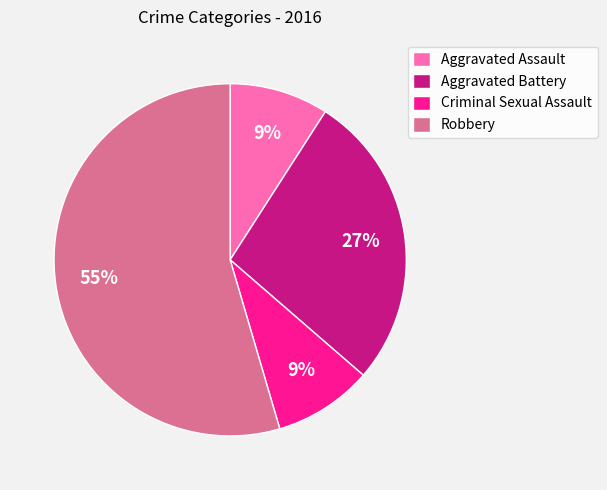

How many segments does this pie chart have?

4